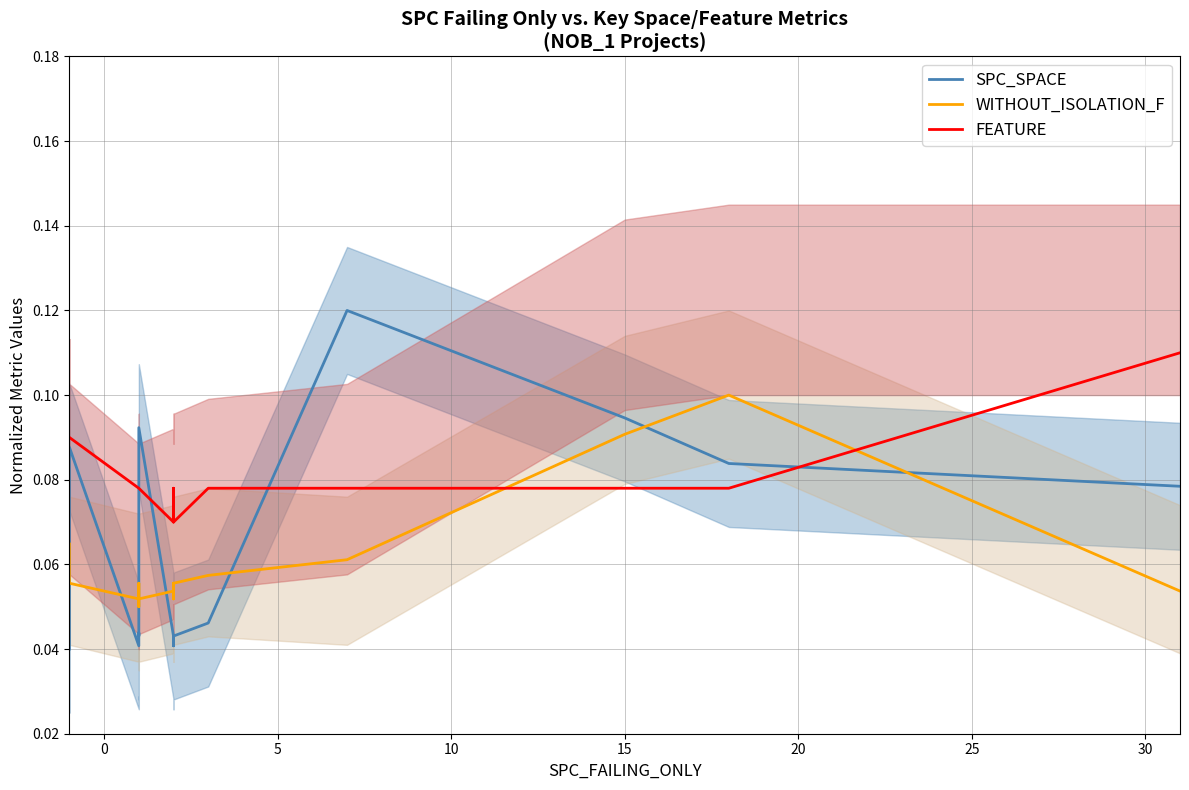

What is the maximum value for WITHOUT_ISOLATION_F?

0.1